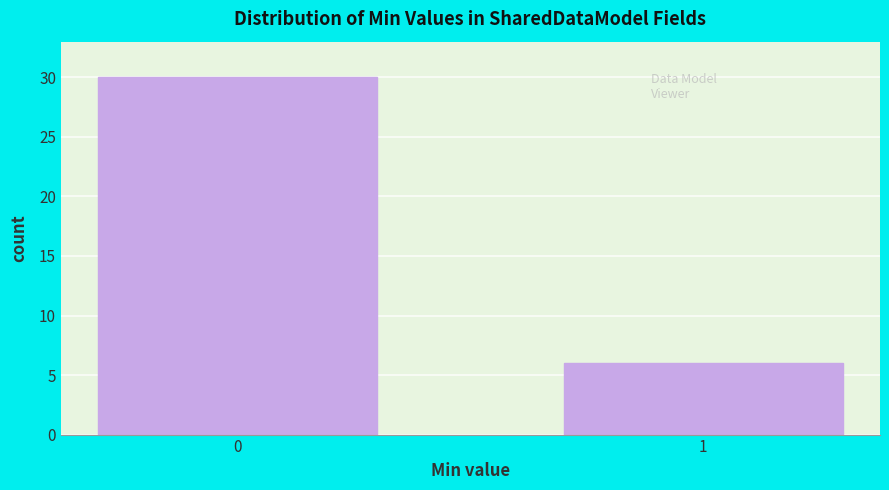

Reading left to right, list all the values displayed in this chart.

0=30	1=6